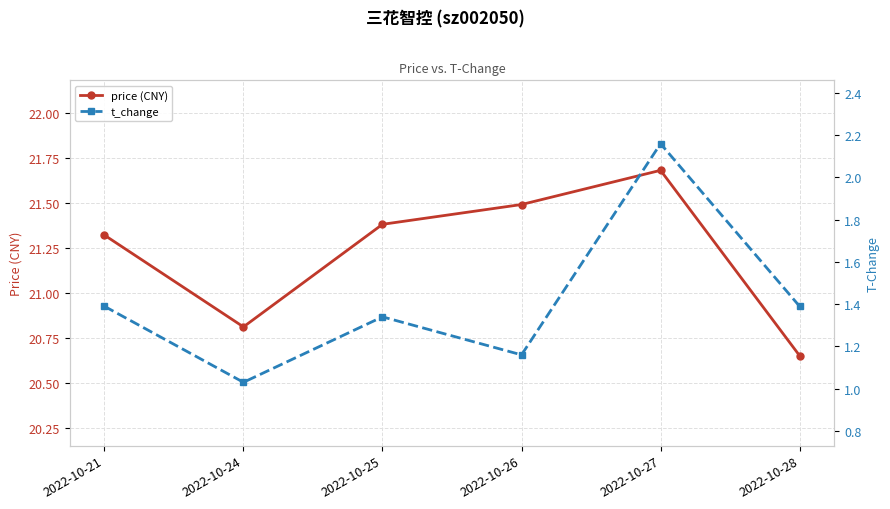

The price (CNY) series shows 33.1 at 2022-10-24. True or false?

False